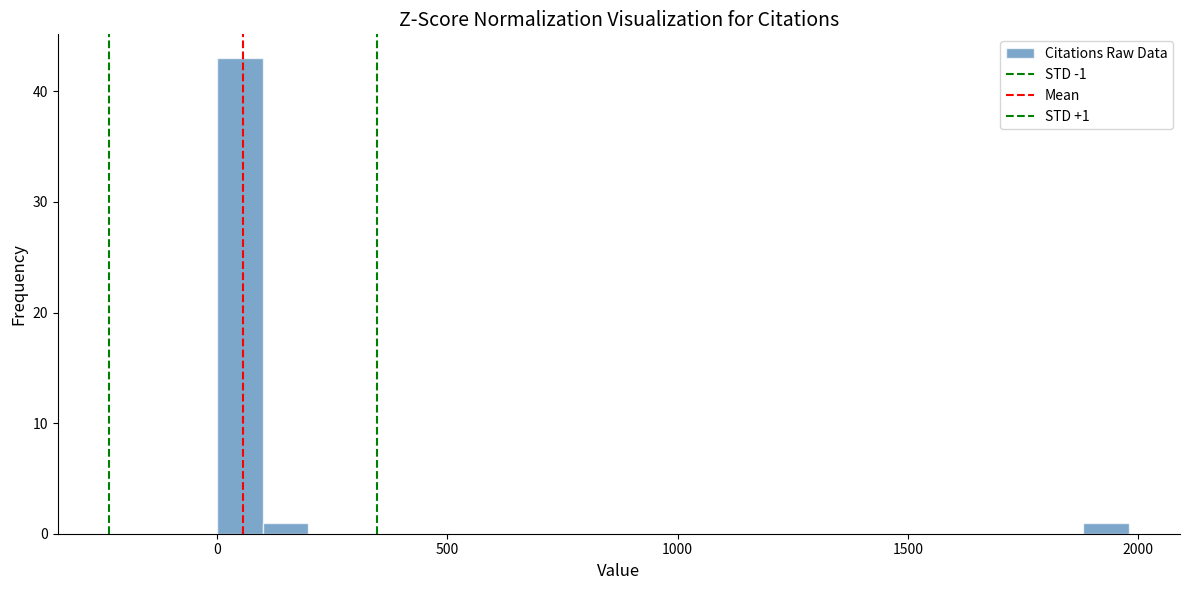

Around what value on the x-axis is the tallest bar? Give the approximate position of its centre, as read against the axis.

50